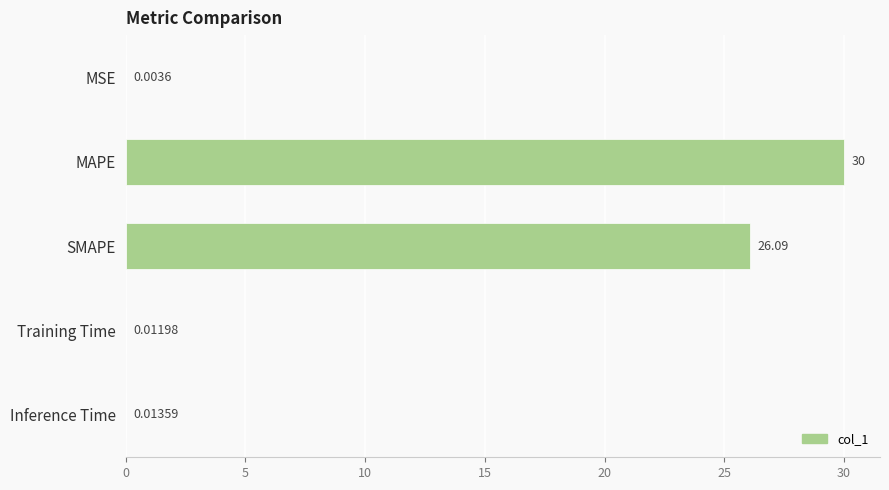

Between SMAPE and MAPE, which is larger?

MAPE